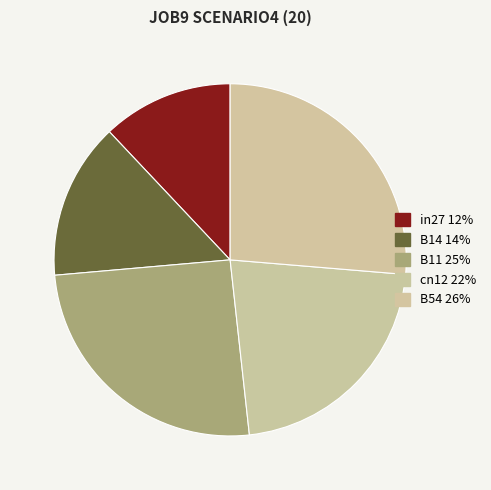

How many segments does this pie chart have?

5